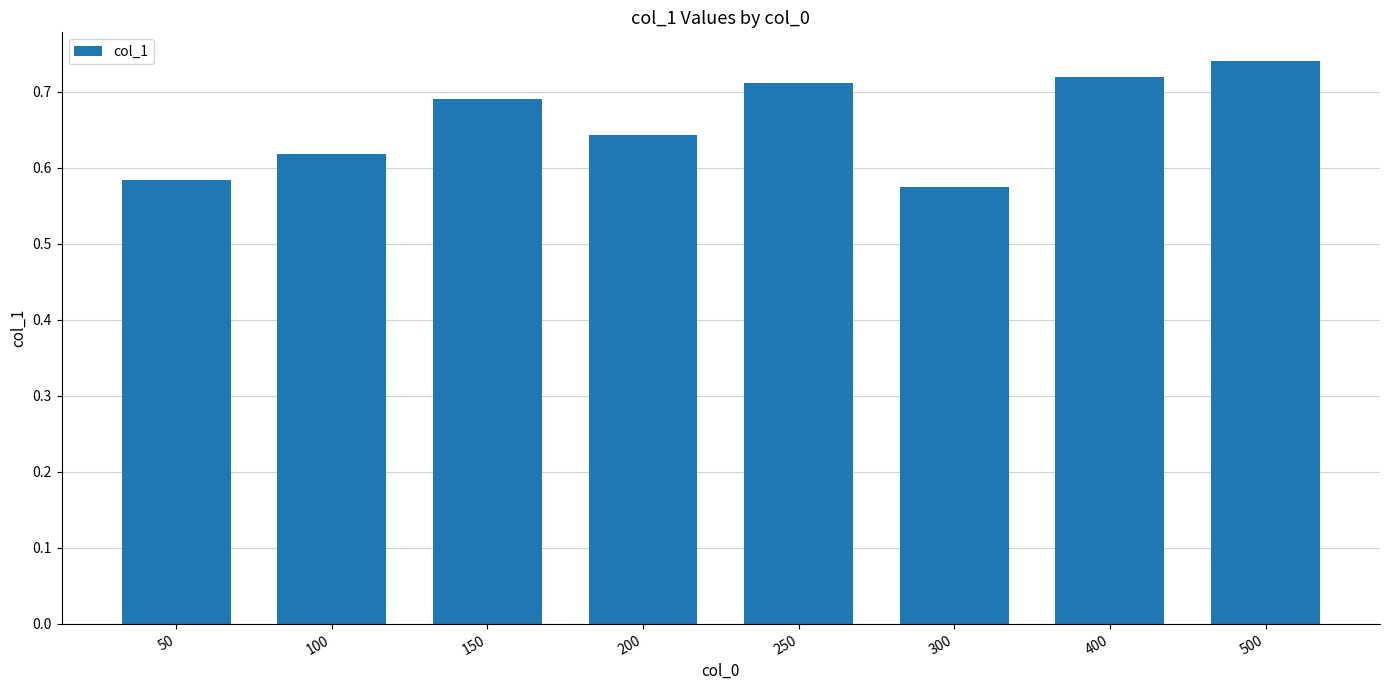

How many values are between 0 and 1?

8